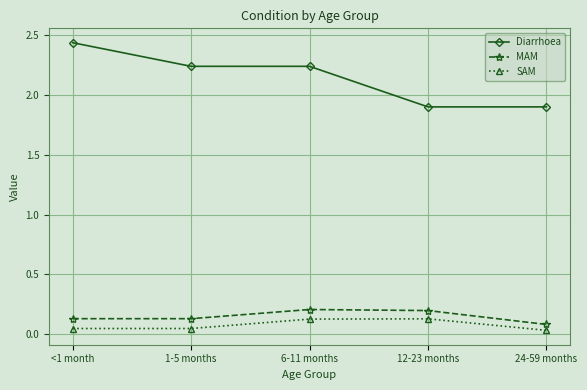

Rank the series by their maximum value, from lowest to highest.

SAM, MAM, Diarrhoea